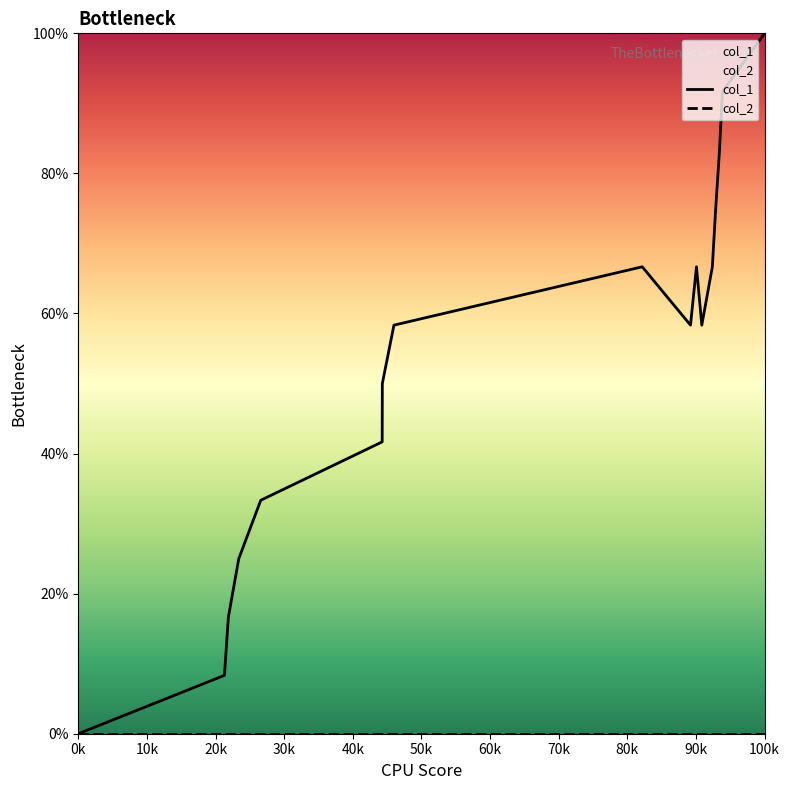

Reading left to right, transcribe all the data shown in this chart.

0.0	8.3	16.7	25.0	33.3	41.7	50.0	58.3	66.7	58.3	66.7	58.3	66.7	75.0	83.3	91.7	100.0